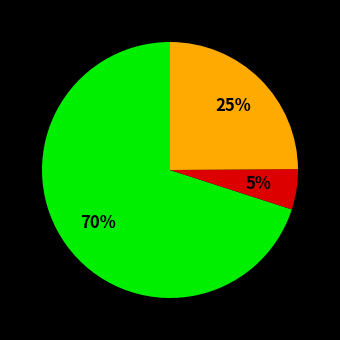

To the nearest percent, what is the average slice percentage?

33%